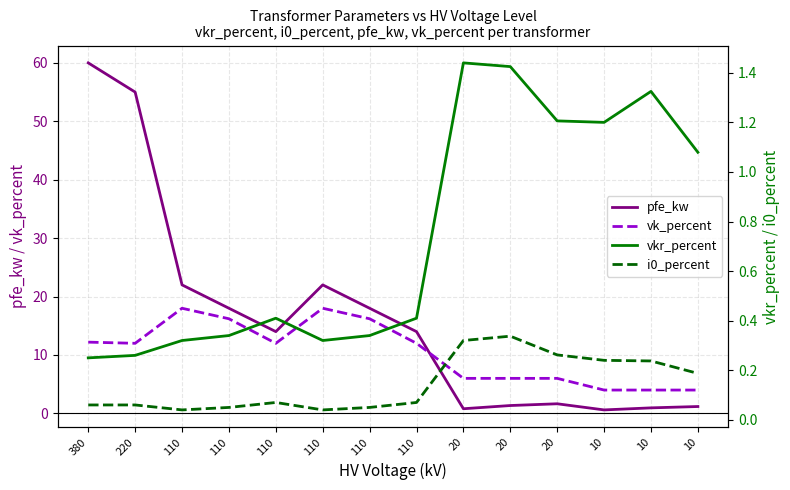

Is this an area chart (filled region under the line)?

No